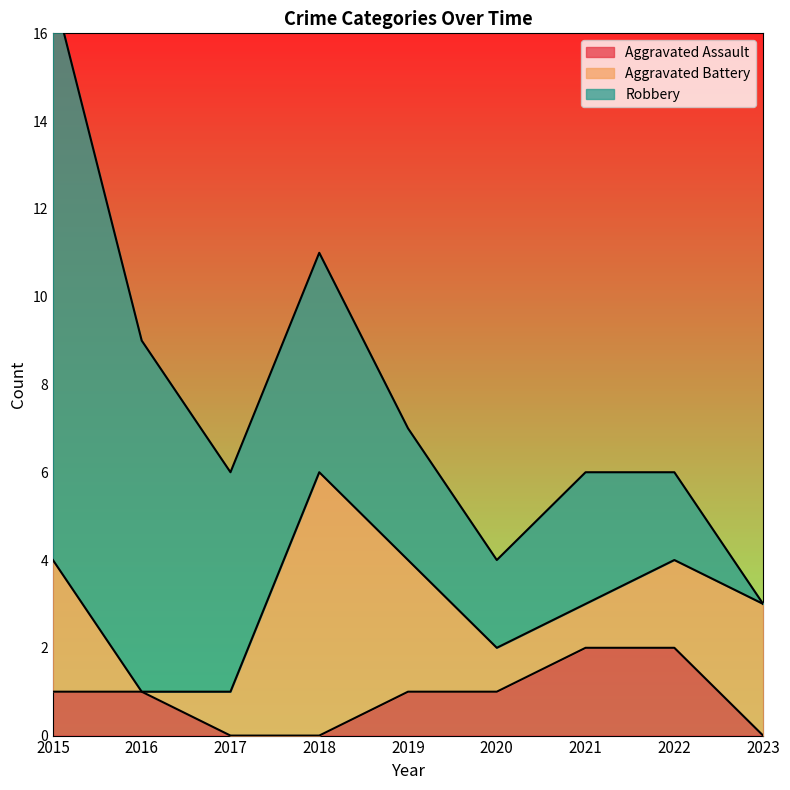

Reading left to right, transcribe all the data shown in this chart.

Aggravated Assault: 2015=1	2016=1	2017=0	2018=0	2019=1	2020=1	2021=2	2022=2	2023=0
Aggravated Battery: 2015=3	2016=0	2017=1	2018=6	2019=3	2020=1	2021=1	2022=2	2023=3
Robbery: 2015=13	2016=8	2017=5	2018=5	2019=3	2020=2	2021=3	2022=2	2023=0